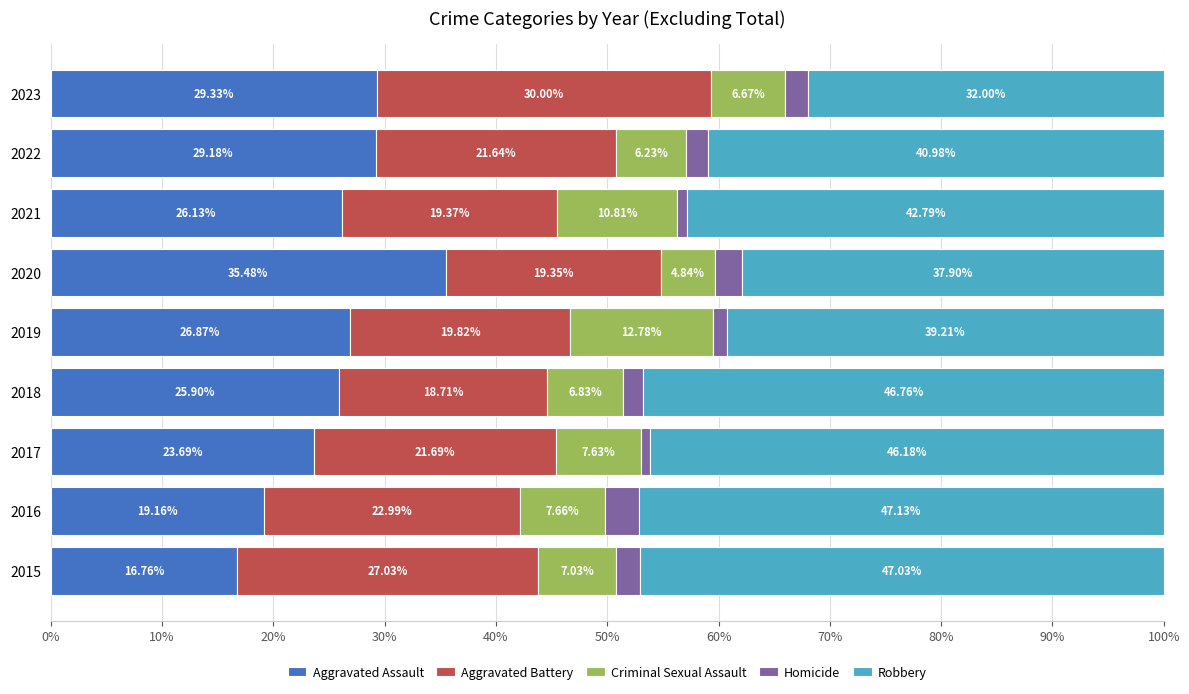

What is the total value across all series at 2023?

100.0